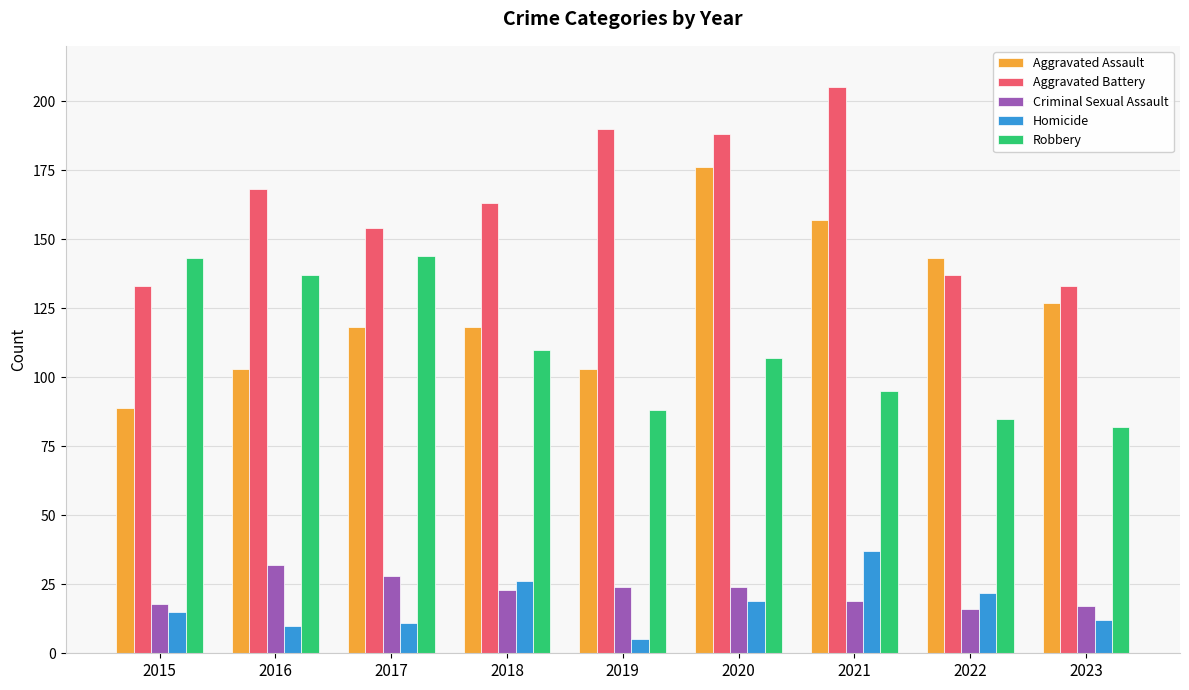

How many values in the Criminal Sexual Assault series are below 23?

4